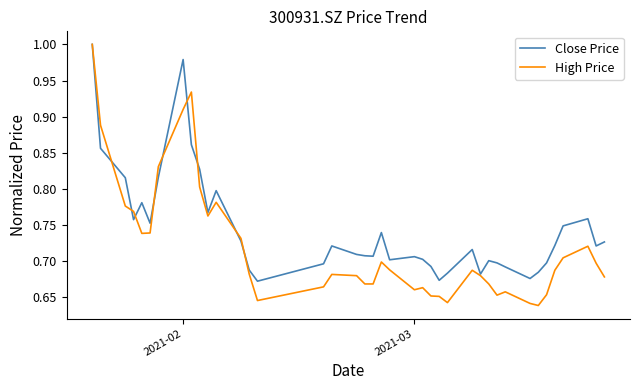

Which series has the largest total across all categories?

Close Price